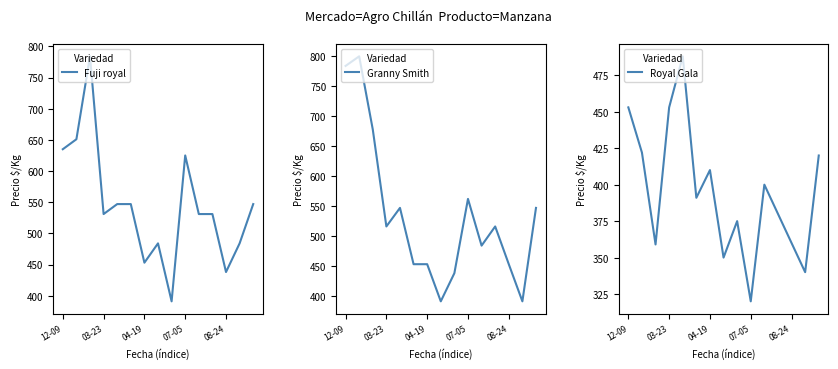

What is the sum of all Royal Gala values?

5921